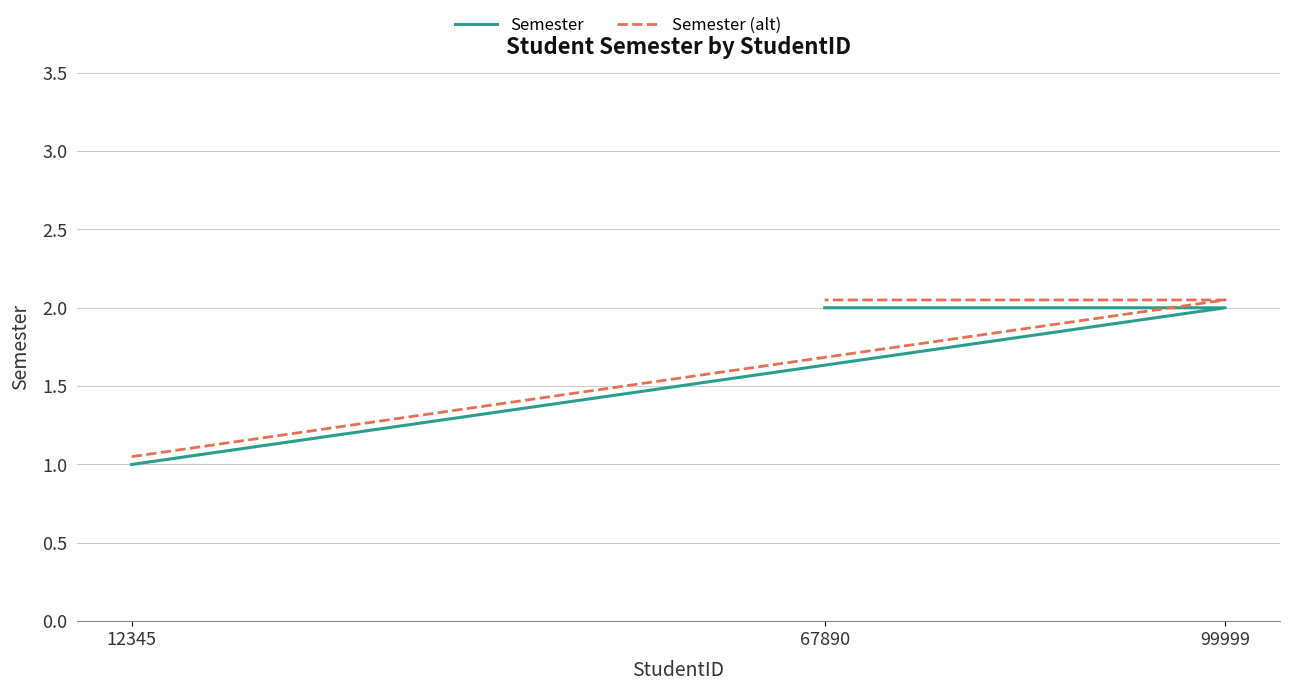

What is the difference between the Semester values at 12345 and 99999?

1.0